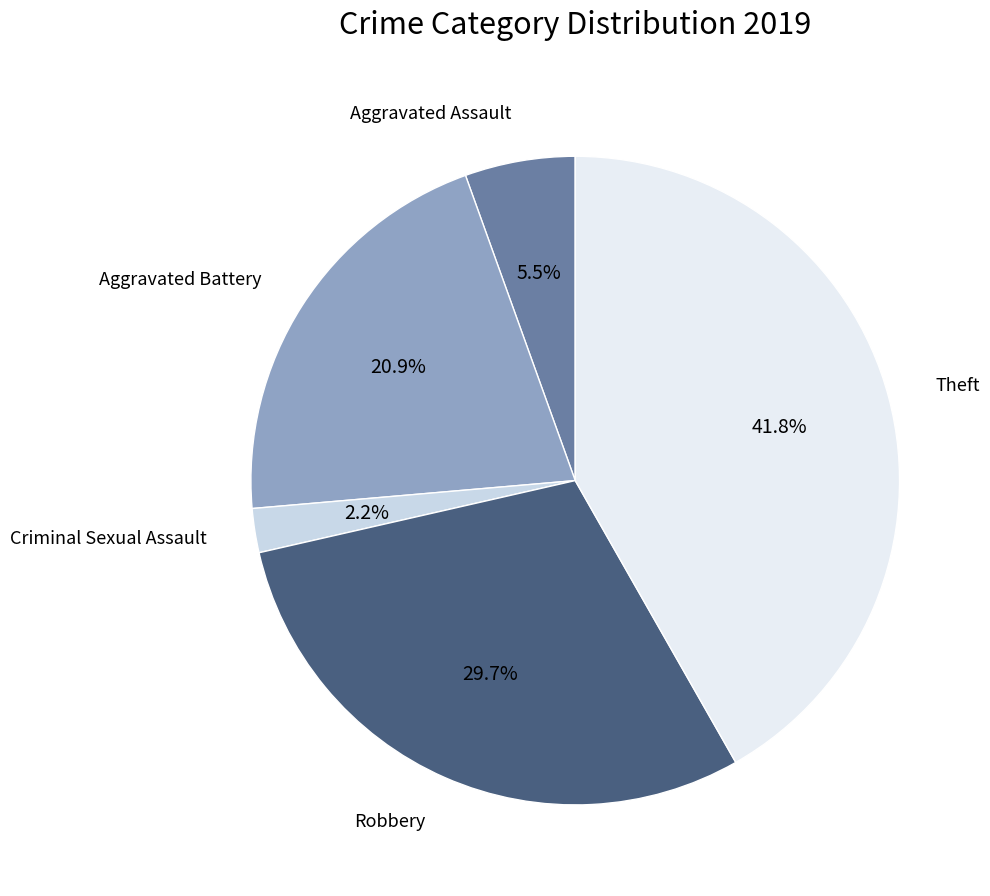

Does any single category account for the majority?

No